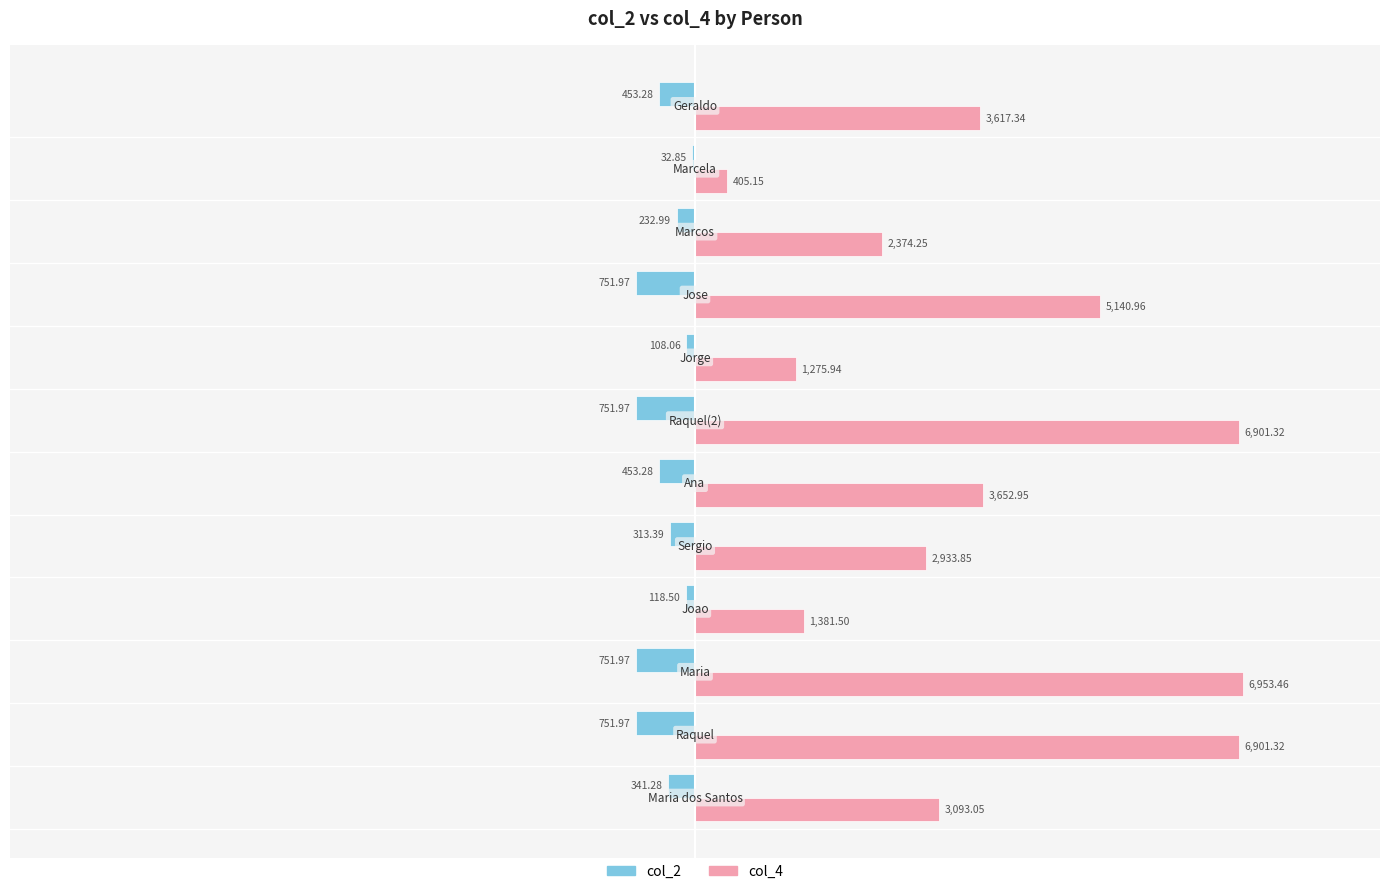

What are all the series names shown in the legend?

col_2, col_4